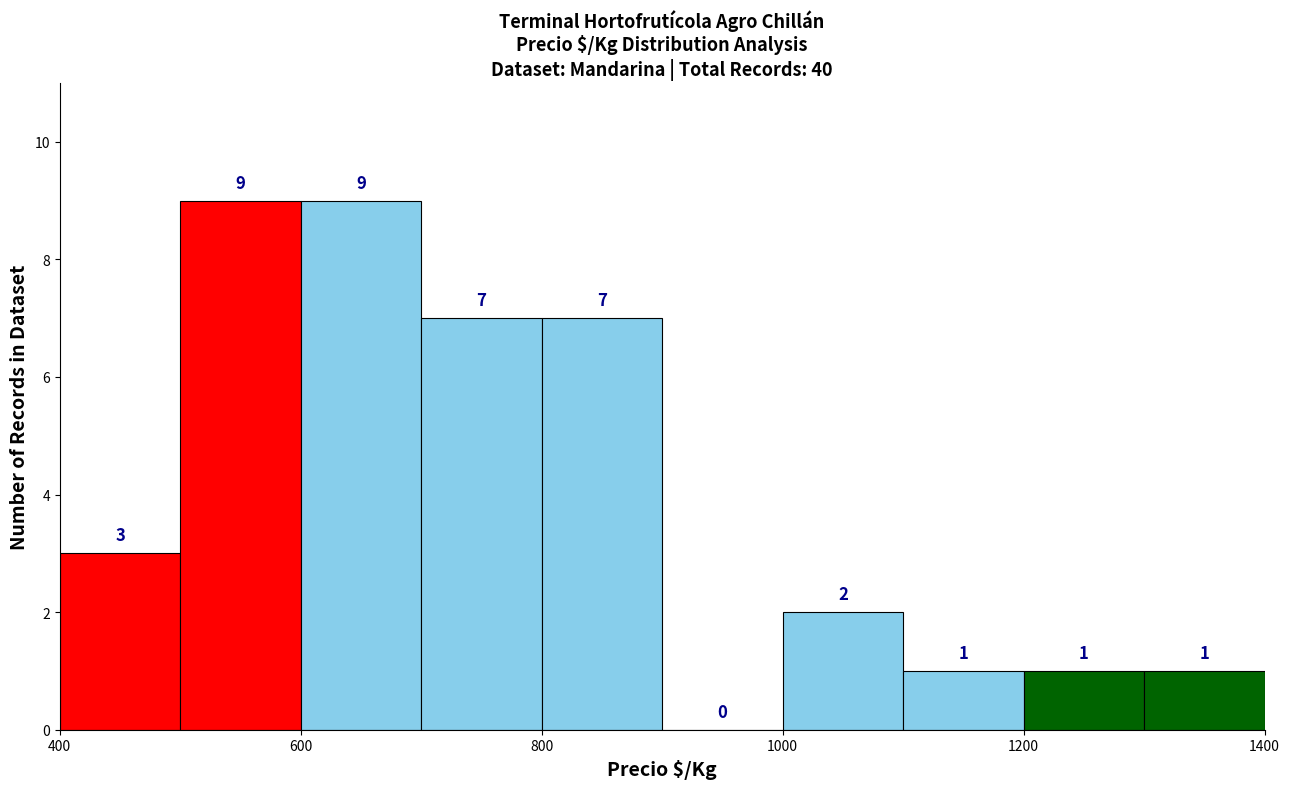

How tall is the bar that spans 1200 to 1300 on the x-axis?

1